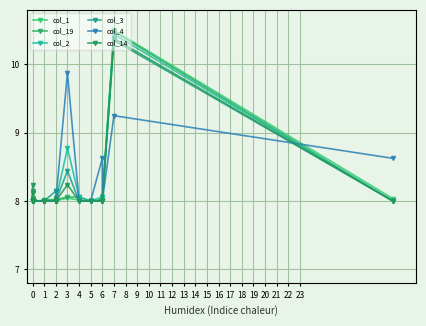

Does the chart display data point markers on the line(s)?

Yes